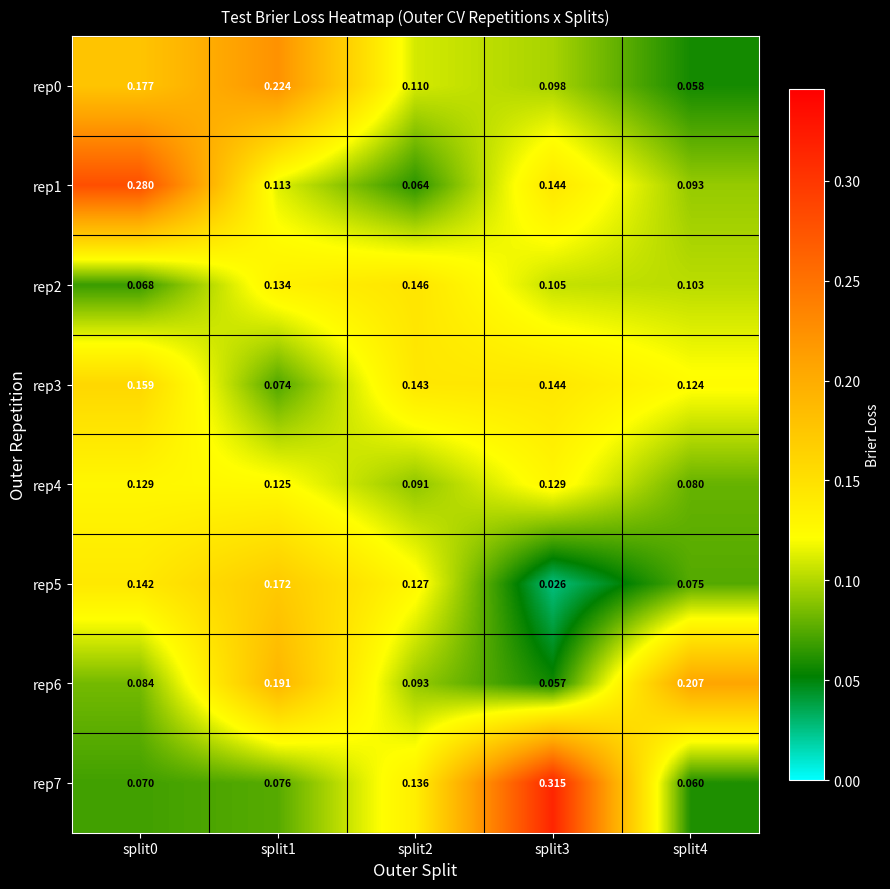

Is the value of rep4 at split3 greater than the value of rep0 at split3?

Yes